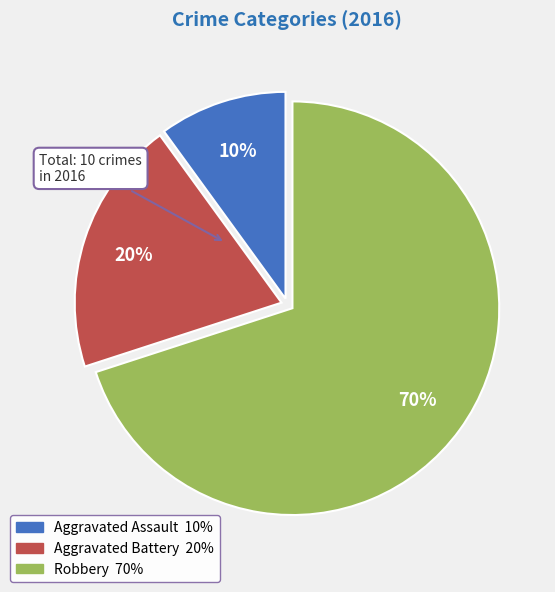

Count the number of slices in the pie.

3